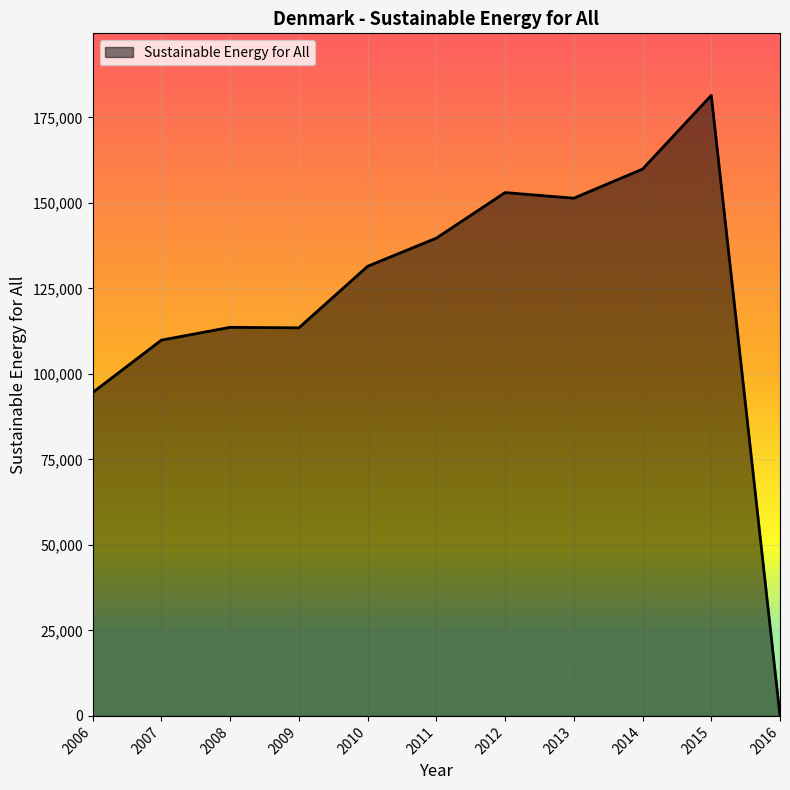

What is the difference between the maximum and minimum values?

181410.8